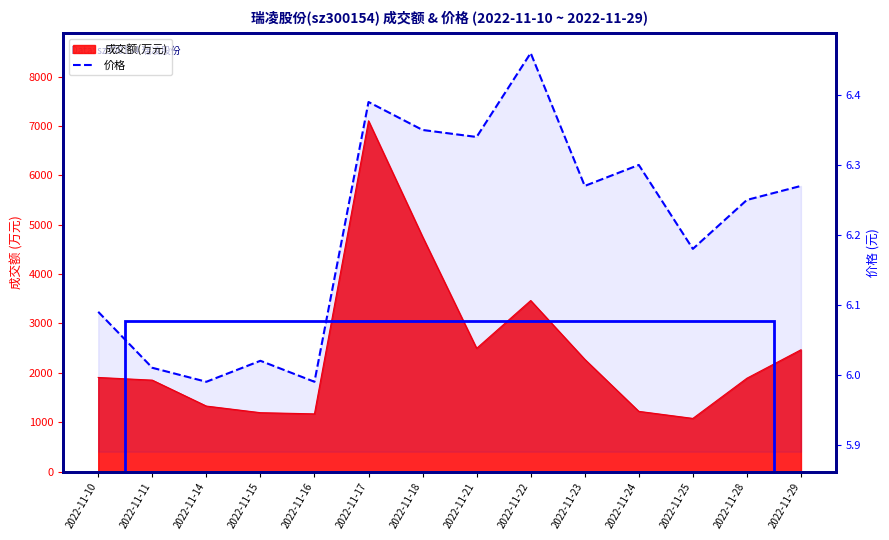

What is the smallest value displayed?

6.0